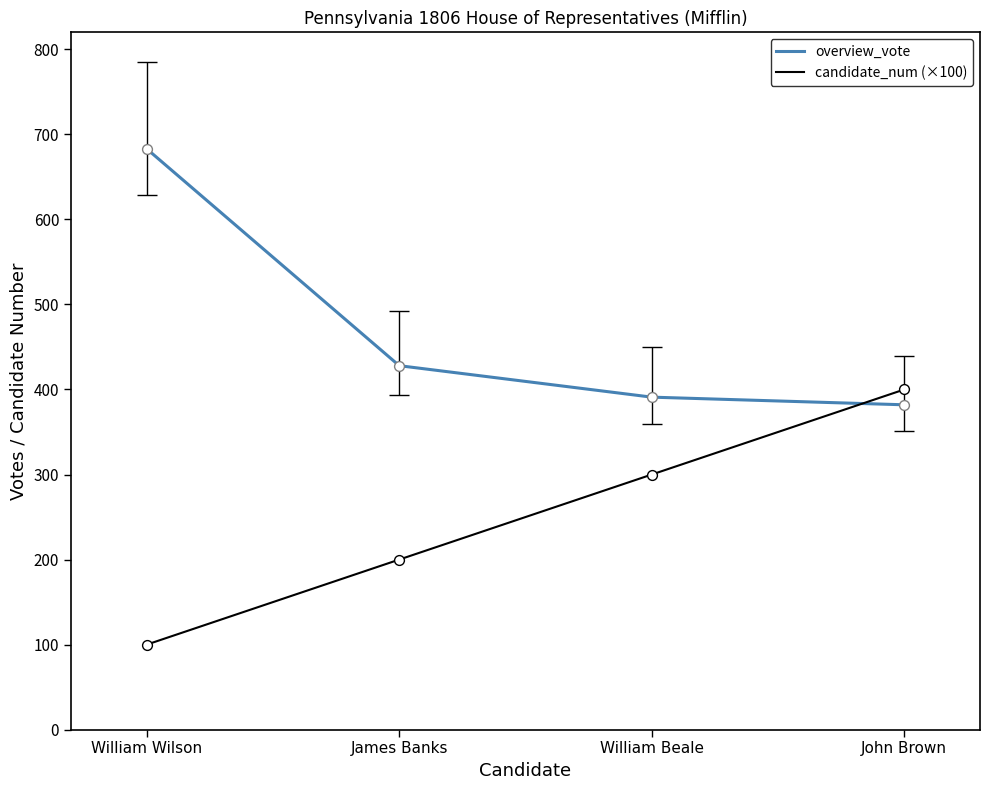

Is the value of overview_vote at John Brown greater than the value of candidate_num (×100) at James Banks?

Yes